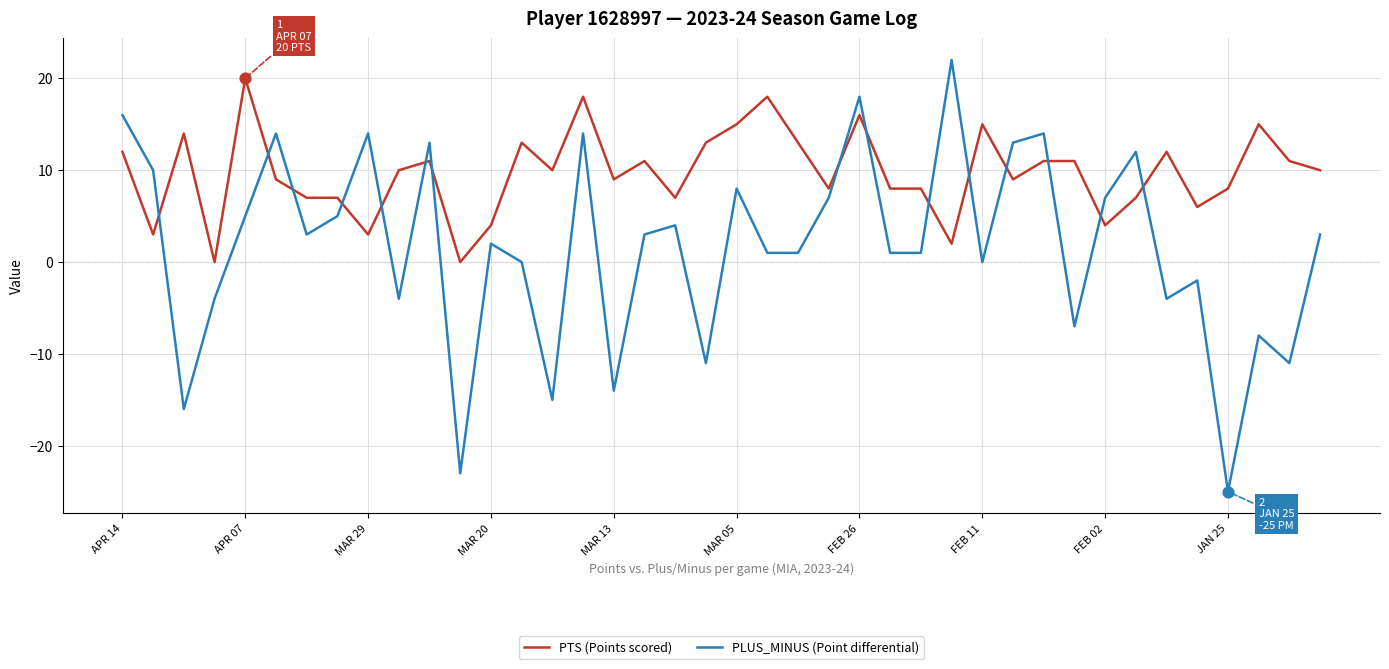

Which series has the largest range (max minus min)?

PLUS_MINUS (Point differential)